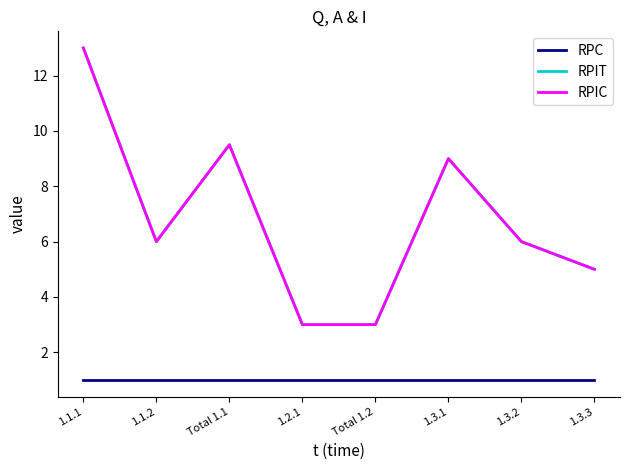

What is the label of the 2nd point from the left?

1.1.2